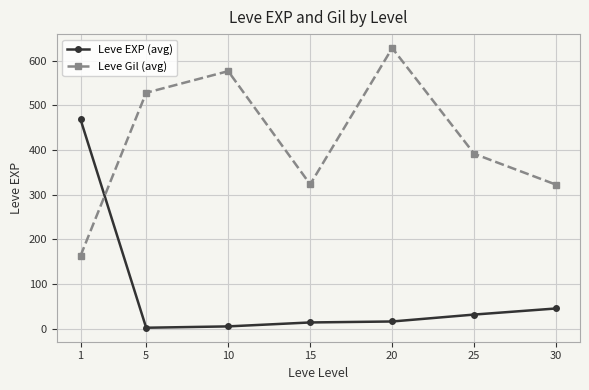

What is the minimum value shown in the chart?

2.3